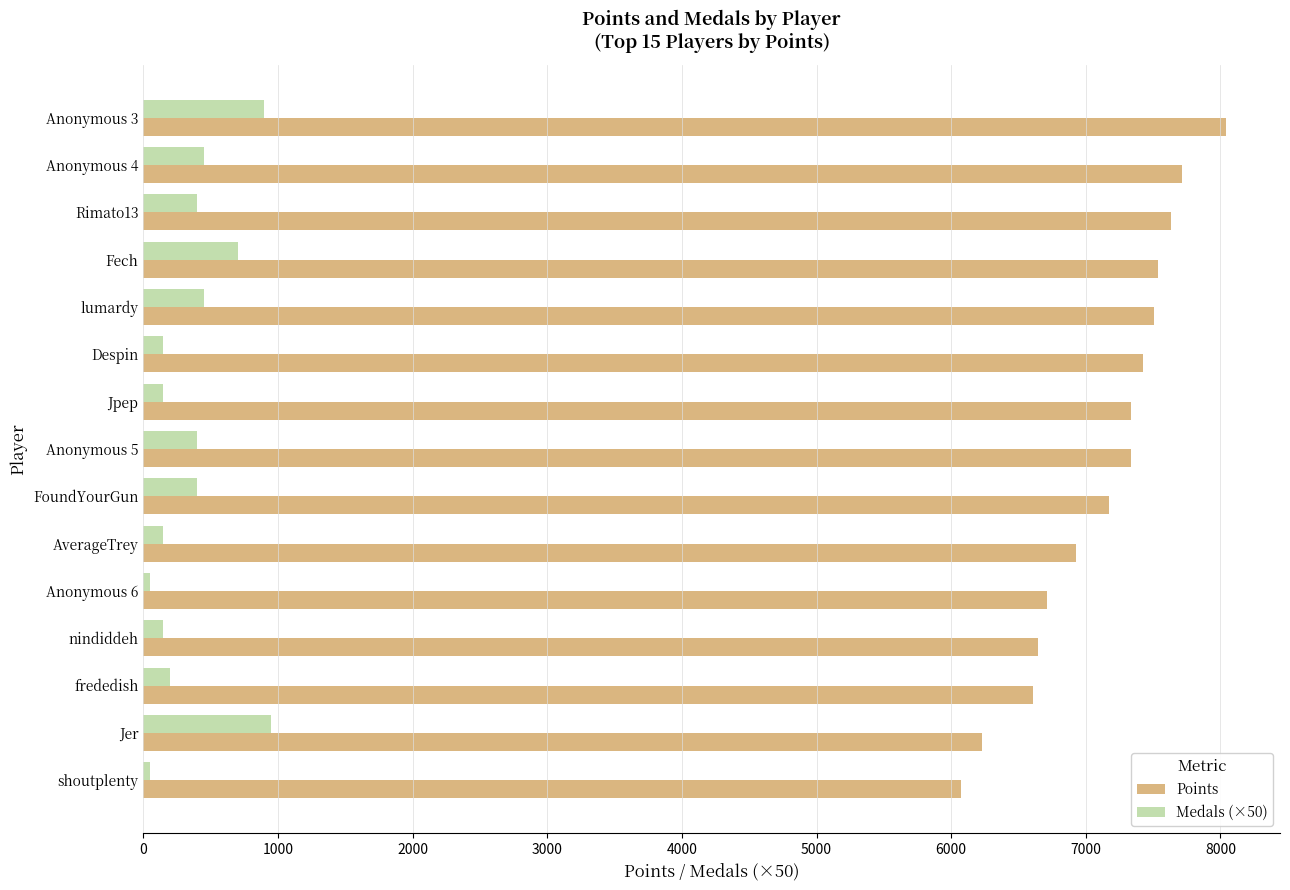

Rank the series by their maximum value, from highest to lowest.

Points, Medals (×50)